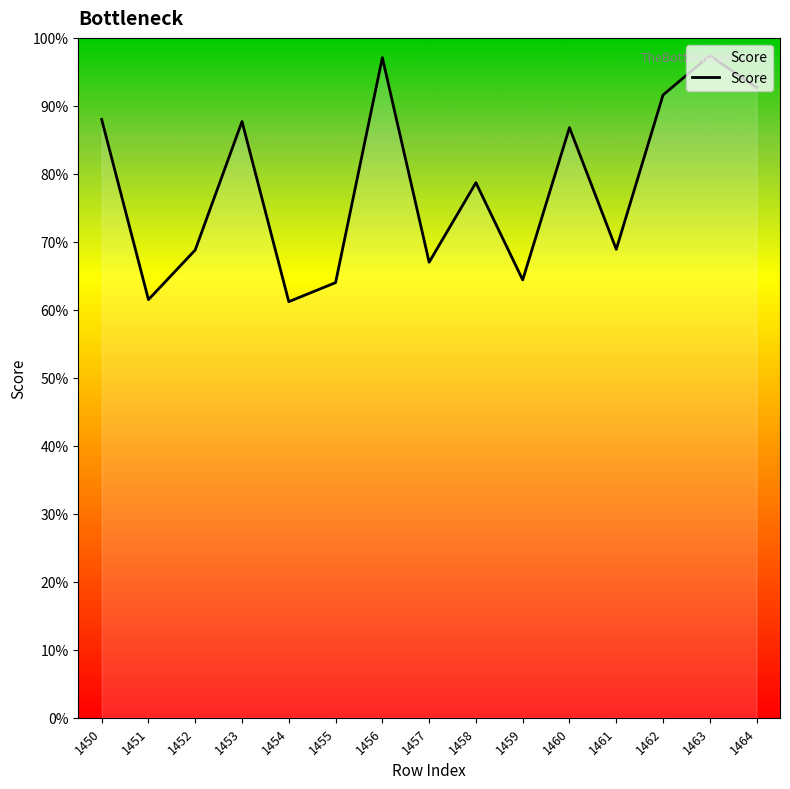

Where is the data nearest to the value 79?

1458